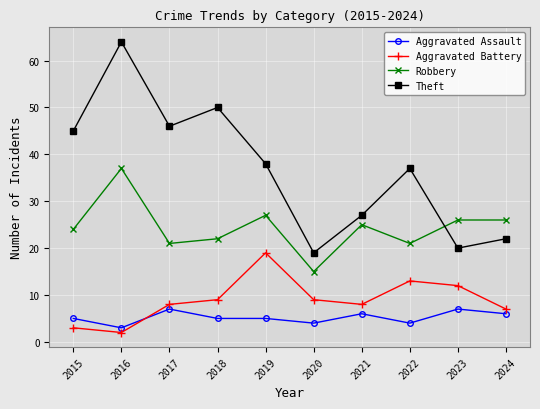

Which category has the lowest value in the Robbery series?

2020